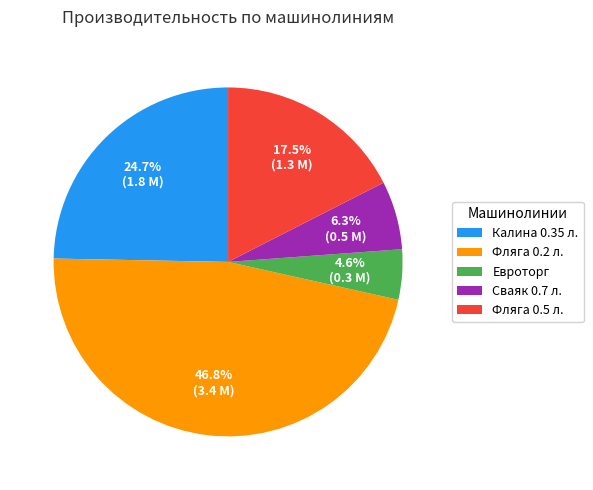

Which category has the smallest portion of the pie?

Евроторг